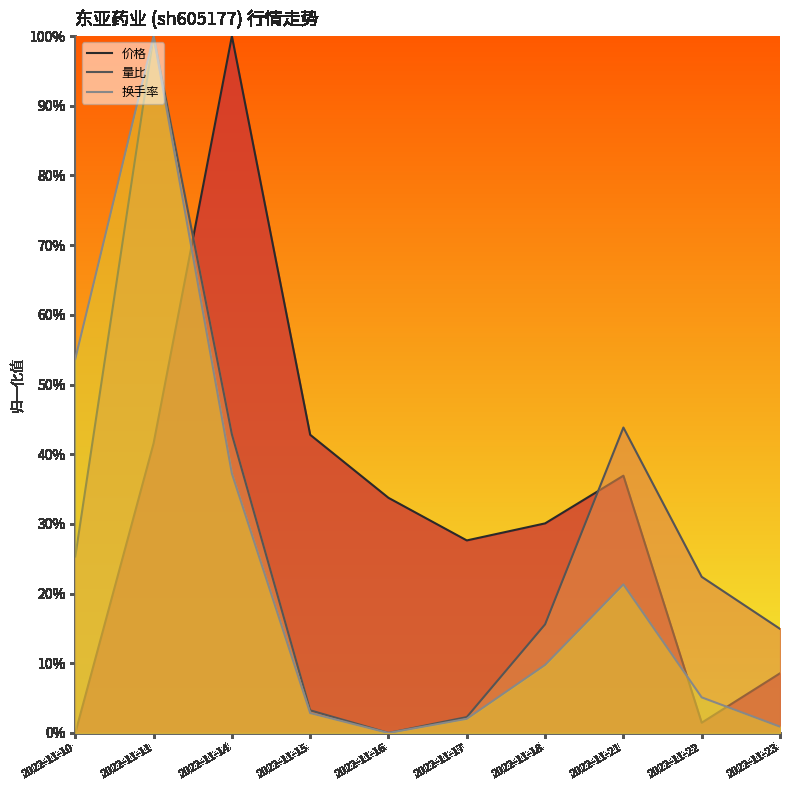

At which label does 价格 reach its minimum?

2022-11-10